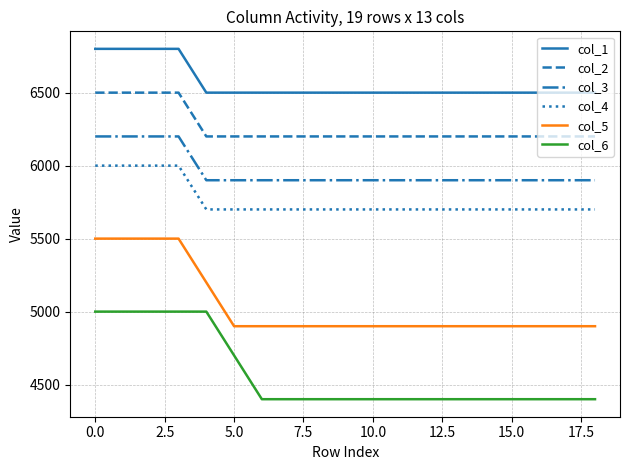

True or false: col_2 and col_3 intersect in this chart.

False